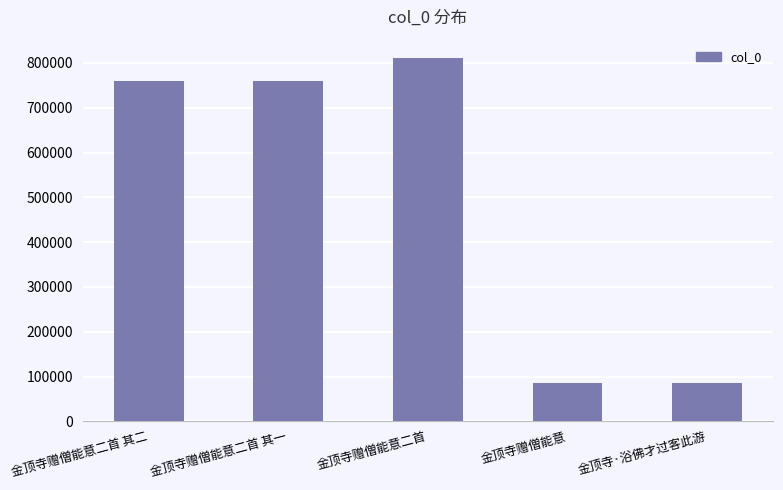

What is the label of the 4th bar from the right?

金顶寺赠僧能意二首 其一